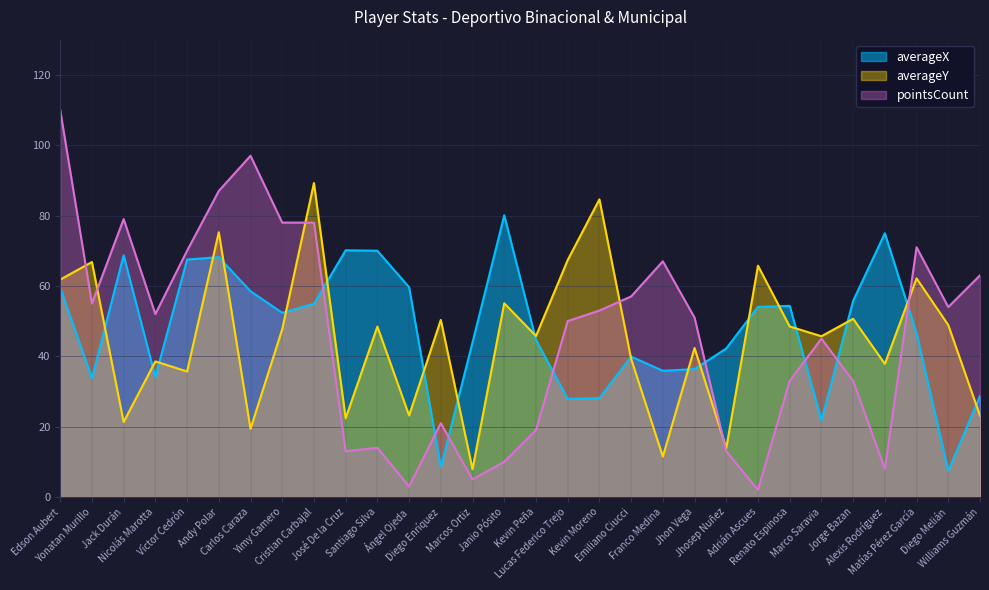

What value does the pointsCount series have at Jack Durán?

79.0